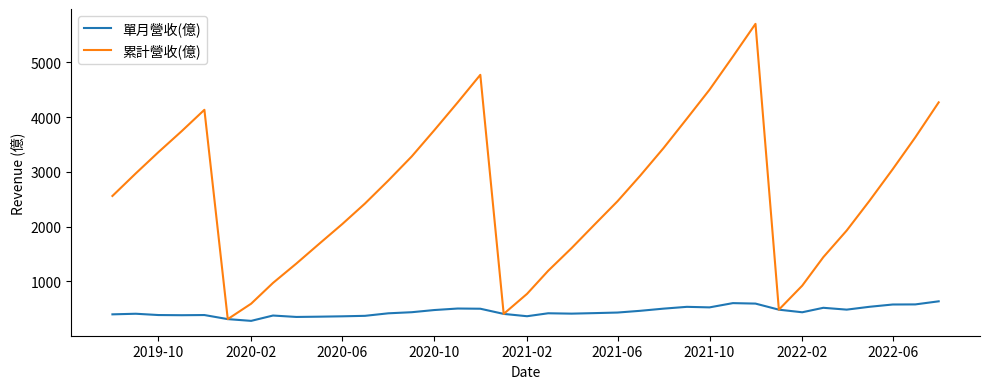

What is the sum of all 單月營收(億) values?

16709.9